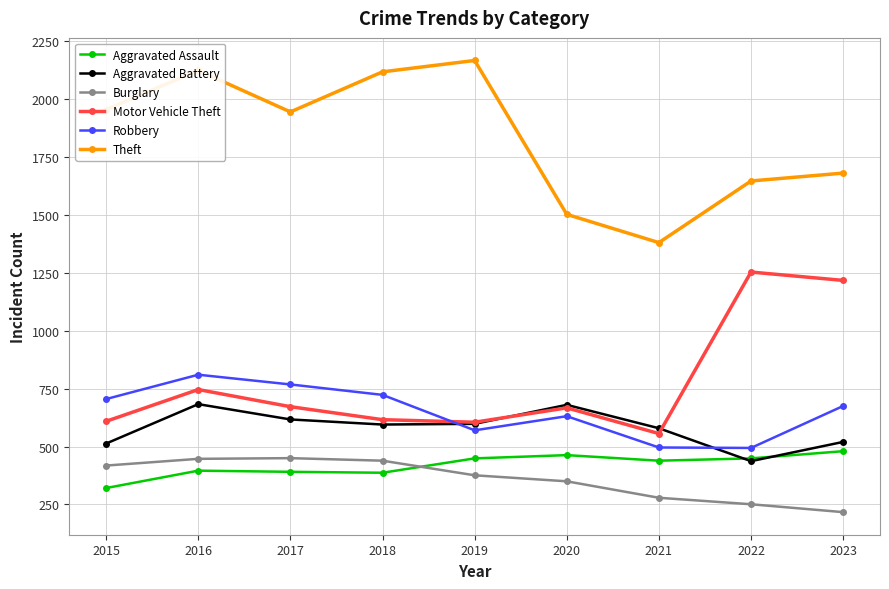

Is it true that Aggravated Battery equals 269 at 2015?

False